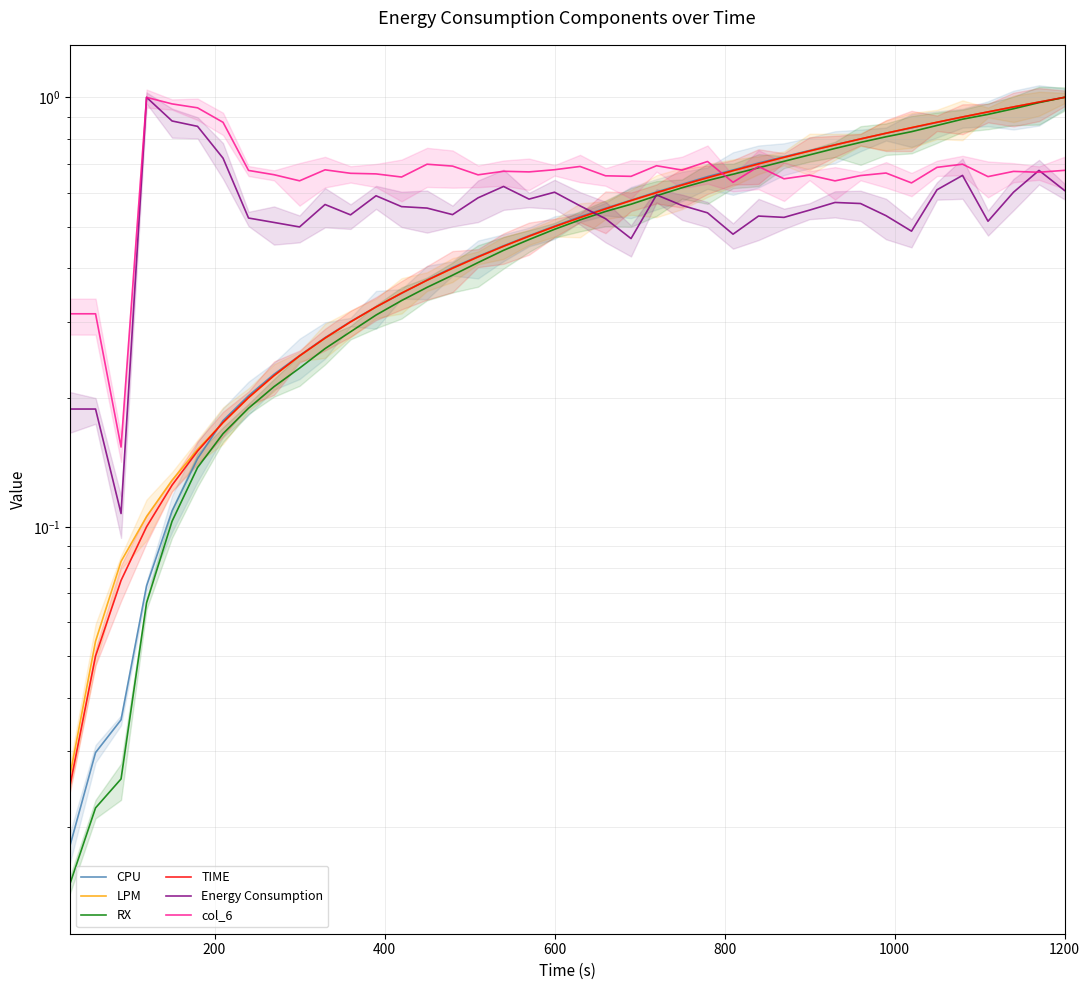

The LPM series shows 0.3 at 32. True or false?

False